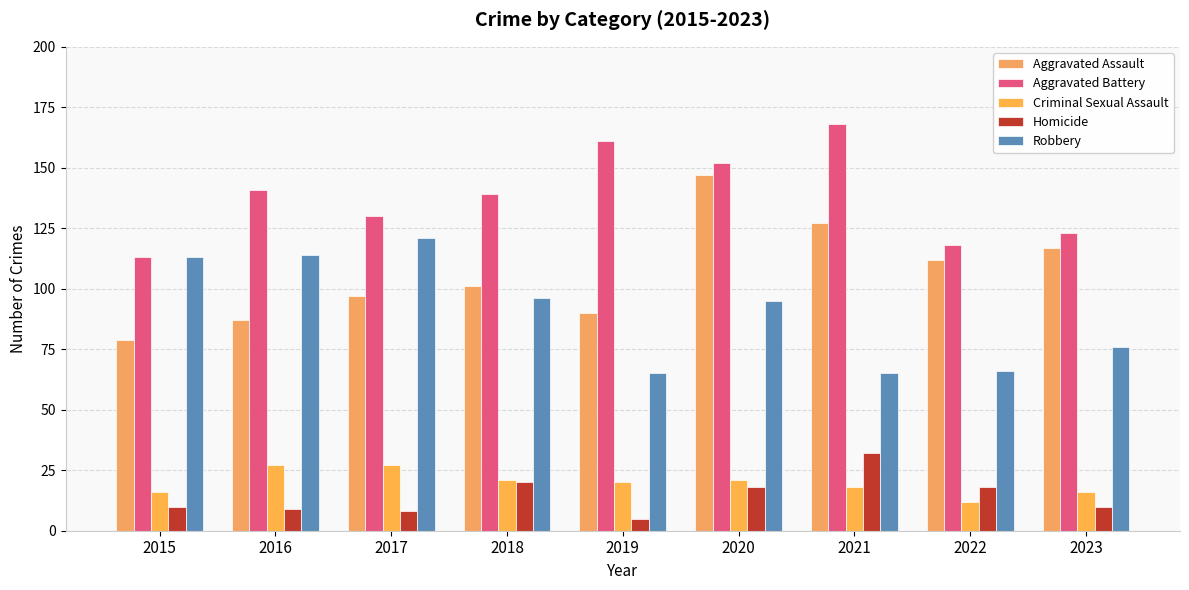

Rank the series at 2020 from lowest to highest value.

Homicide, Criminal Sexual Assault, Robbery, Aggravated Assault, Aggravated Battery